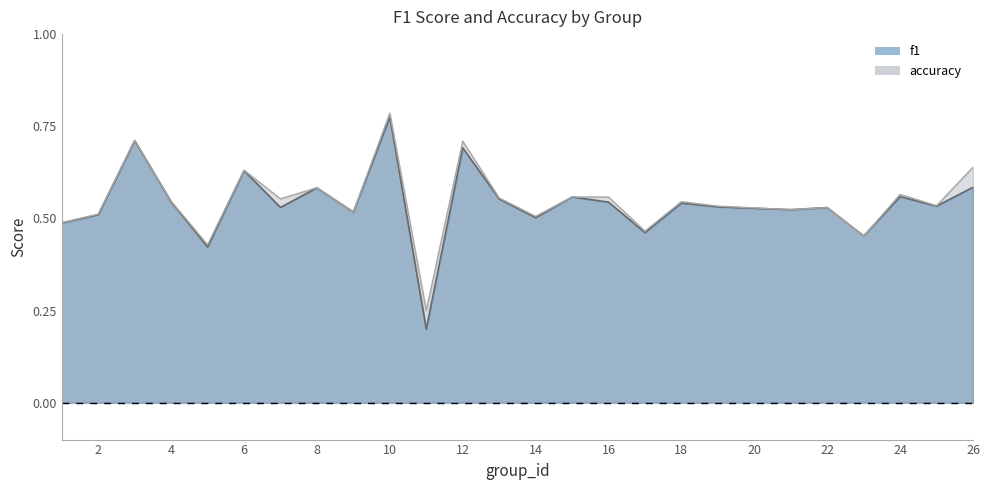

Which series changed the most between 17 and 24?

accuracy